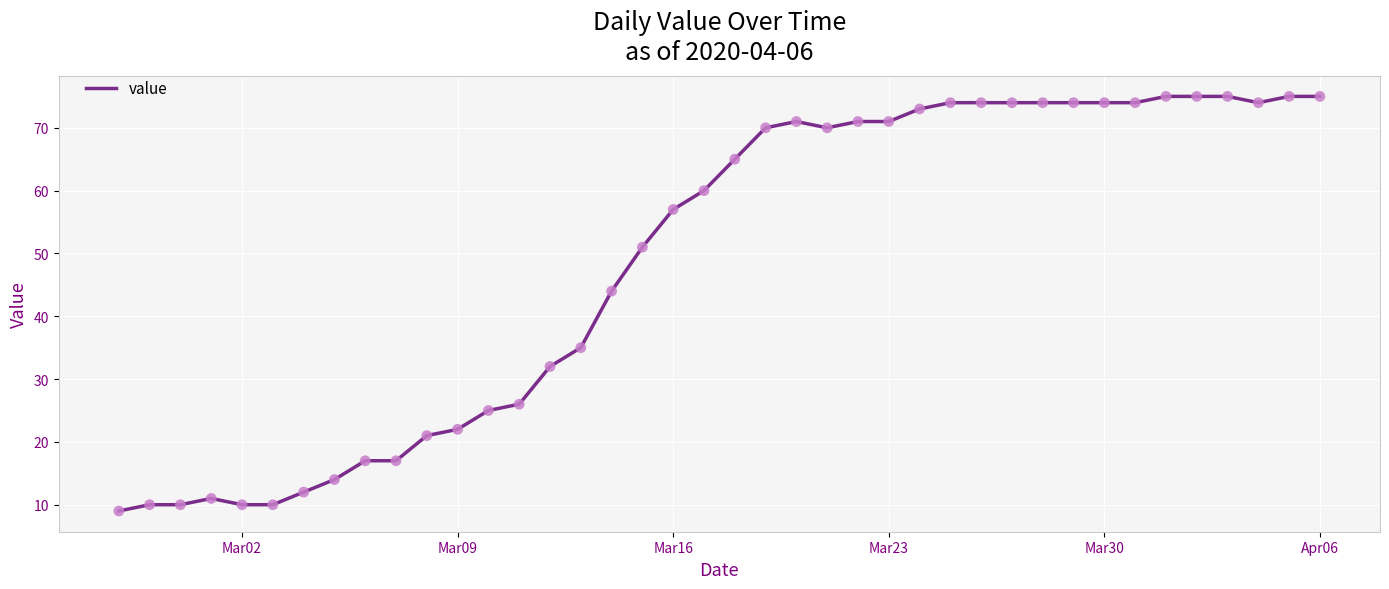

What is the difference between the maximum and minimum values?

66